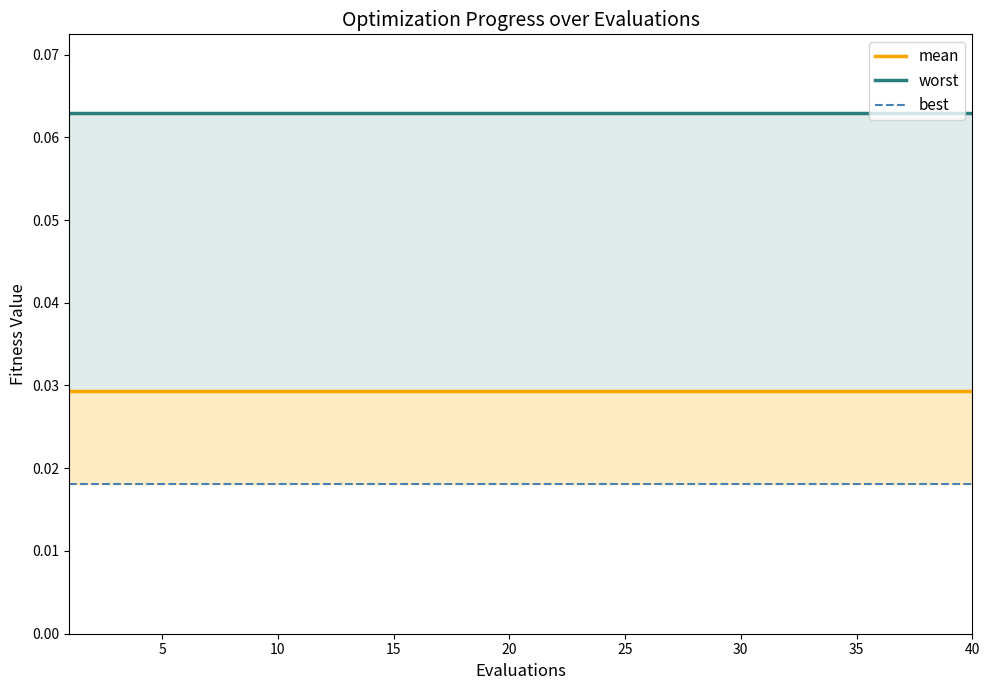

Reading left to right, what are all the values shown in this chart?

mean: 0.0	0.0	0.0	0.0	0.0	0.0	0.0	0.0	0.0	0.0	0.0	0.0	0.0	0.0	0.0	0.0	0.0	0.0	0.0	0.0	0.0	0.0	0.0	0.0	0.0	0.0	0.0	0.0	0.0	0.0	0.0	0.0	0.0	0.0	0.0	0.0	0.0	0.0	0.0	0.0
worst: 0.1	0.1	0.1	0.1	0.1	0.1	0.1	0.1	0.1	0.1	0.1	0.1	0.1	0.1	0.1	0.1	0.1	0.1	0.1	0.1	0.1	0.1	0.1	0.1	0.1	0.1	0.1	0.1	0.1	0.1	0.1	0.1	0.1	0.1	0.1	0.1	0.1	0.1	0.1	0.1
best: 0.0	0.0	0.0	0.0	0.0	0.0	0.0	0.0	0.0	0.0	0.0	0.0	0.0	0.0	0.0	0.0	0.0	0.0	0.0	0.0	0.0	0.0	0.0	0.0	0.0	0.0	0.0	0.0	0.0	0.0	0.0	0.0	0.0	0.0	0.0	0.0	0.0	0.0	0.0	0.0